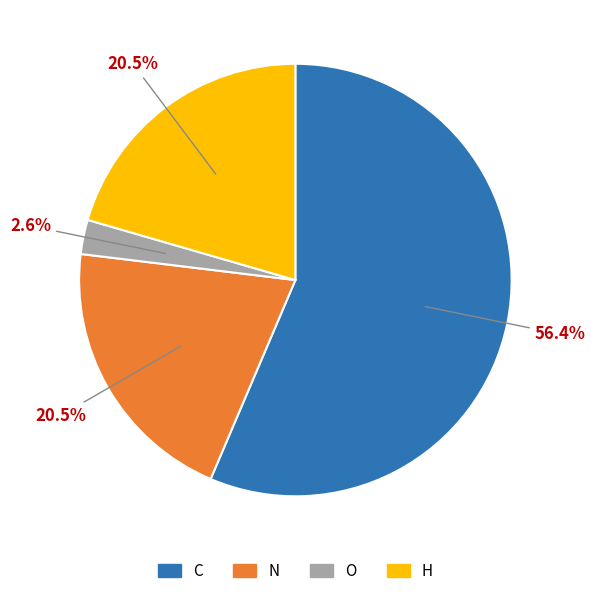

Between C and H, which is larger?

C